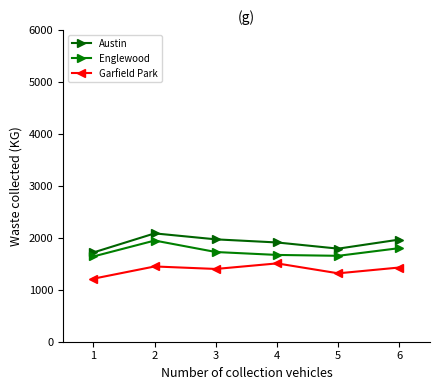

Reading left to right, extract all data points from this chart.

Austin: 1=1719	2=2086	3=1971	4=1911	5=1792	6=1967
Englewood: 1=1642	2=1948	3=1727	4=1671	5=1654	6=1802
Garfield Park: 1=1214	2=1449	3=1401	4=1508	5=1317	6=1429